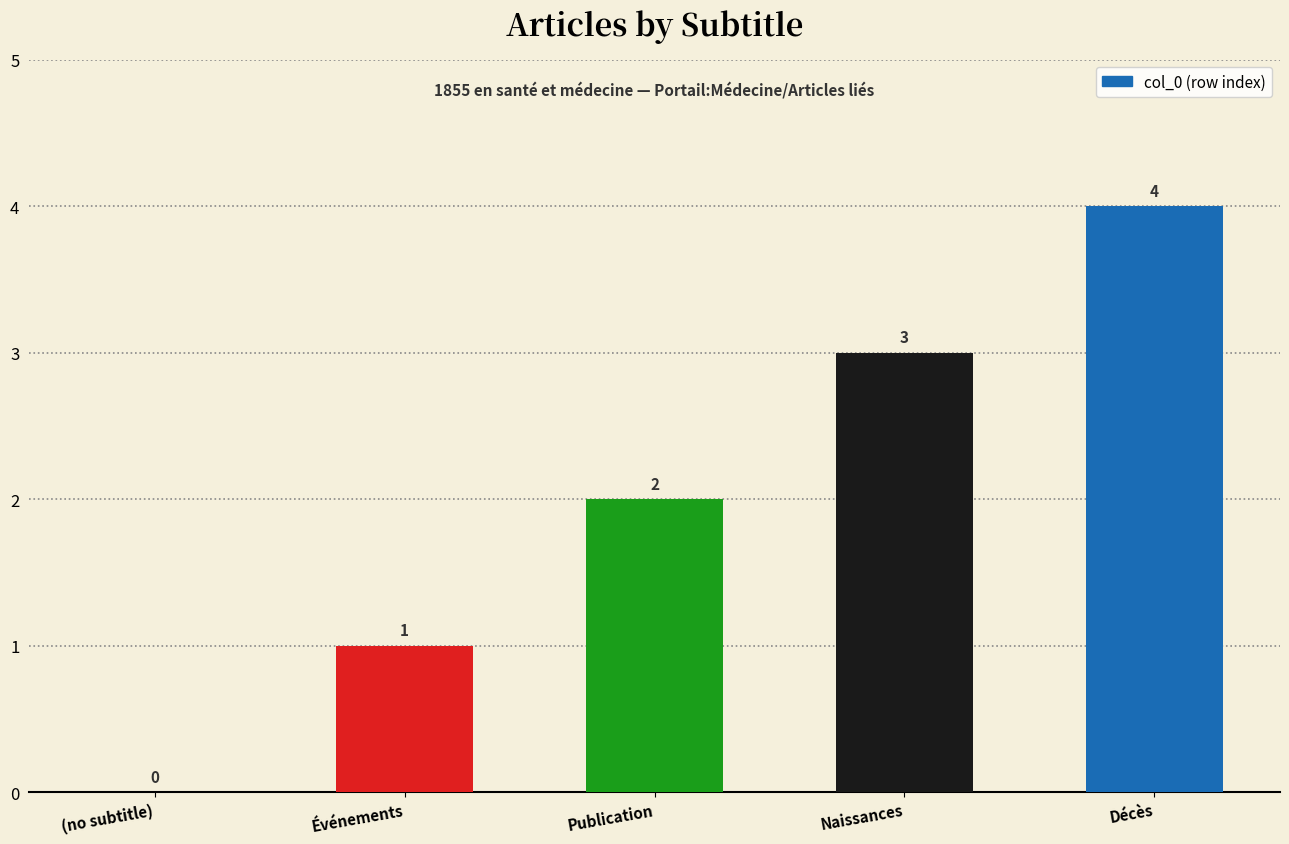

At which category does the chart reach its peak across all series?

Décès